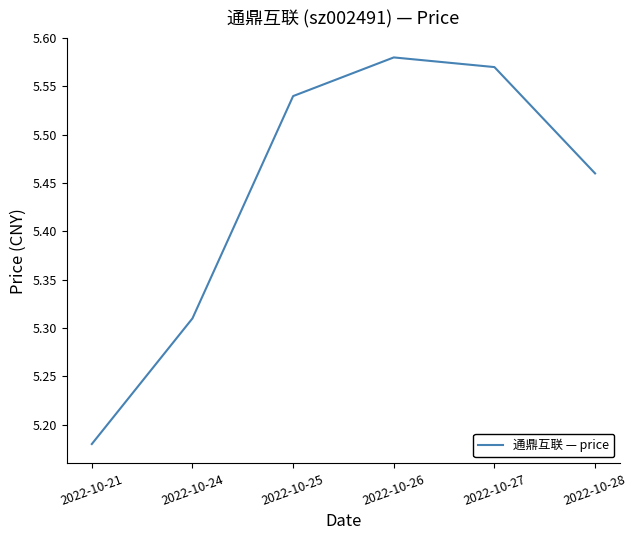

At which label is the value closest to 5?

2022-10-21